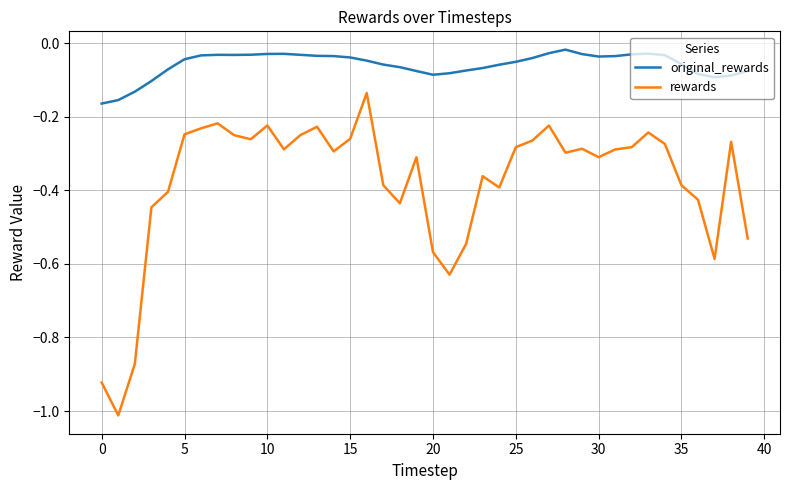

What are all the series names shown in the legend?

original_rewards, rewards